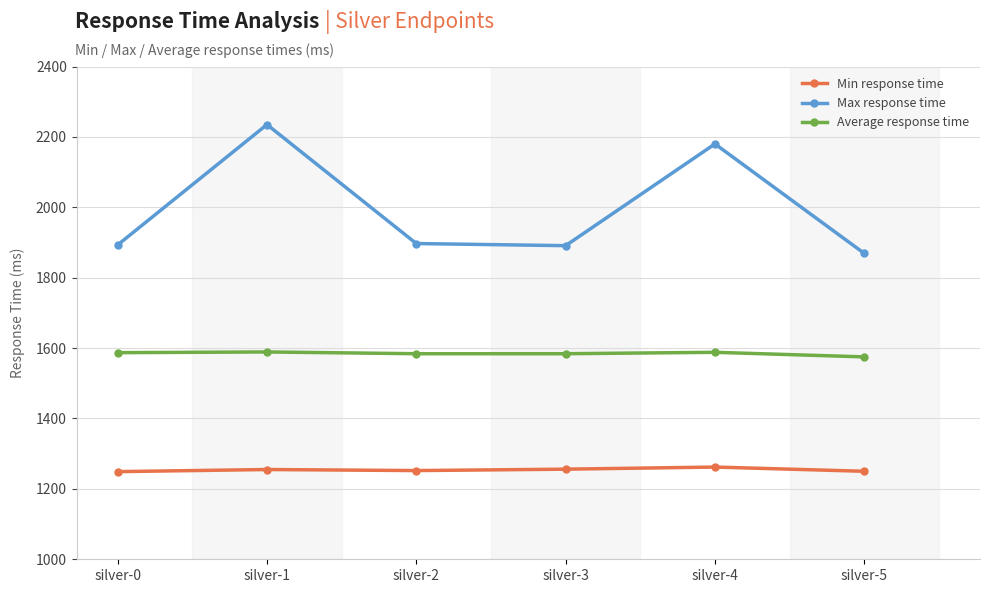

What are all the series names shown in the legend?

Min response time, Max response time, Average response time